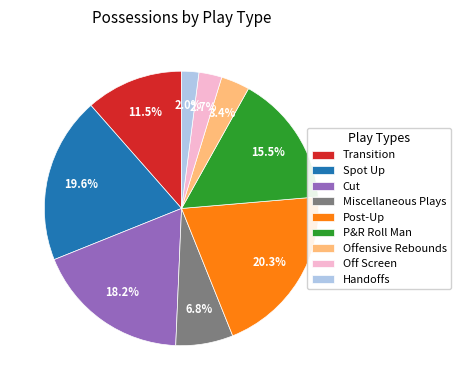

How many segments does this pie chart have?

9